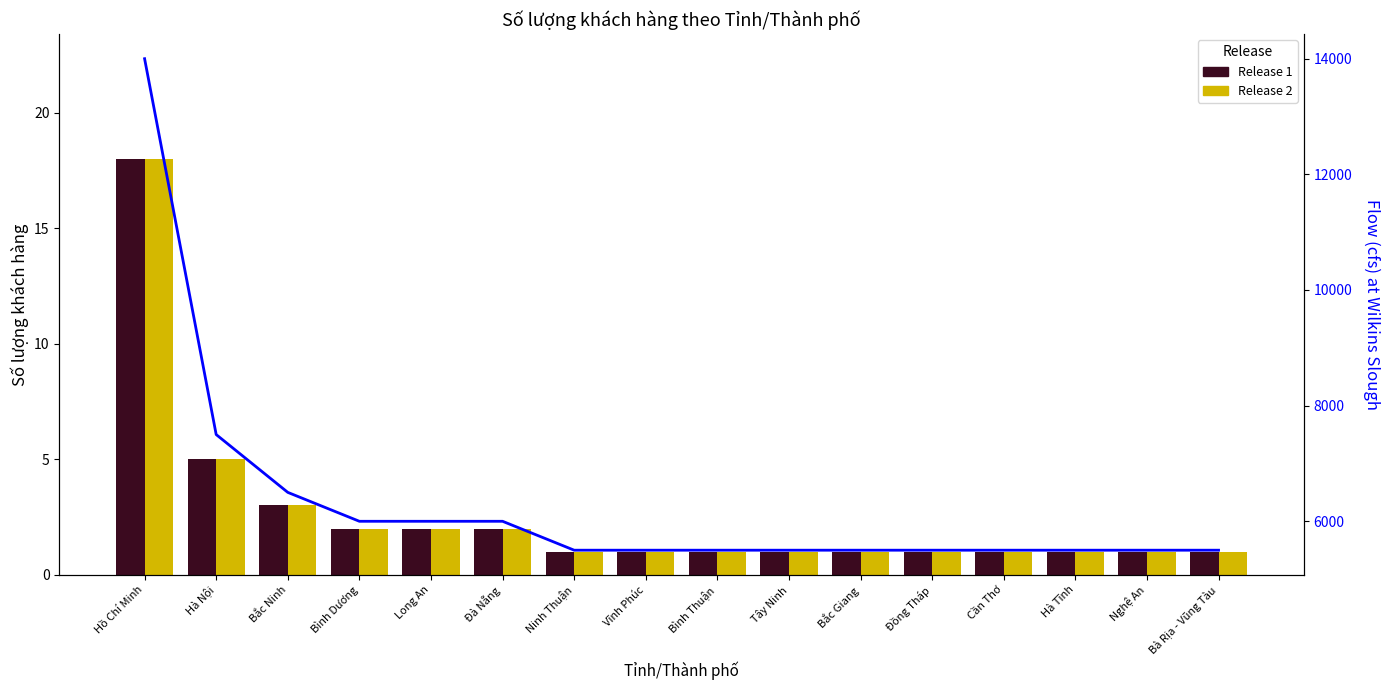

List the labels in order of Flow (cfs) at Wilkins Slough value, largest first.

Hồ Chí Minh, Hà Nội, Bắc Ninh, Bình Dương, Long An, Đà Nẵng, Ninh Thuận, Vĩnh Phúc, Bình Thuận, Tây Ninh, Bắc Giang, Đồng Tháp, Cần Thơ, Hà Tĩnh, Nghệ An, Bà Rịa - Vũng Tàu